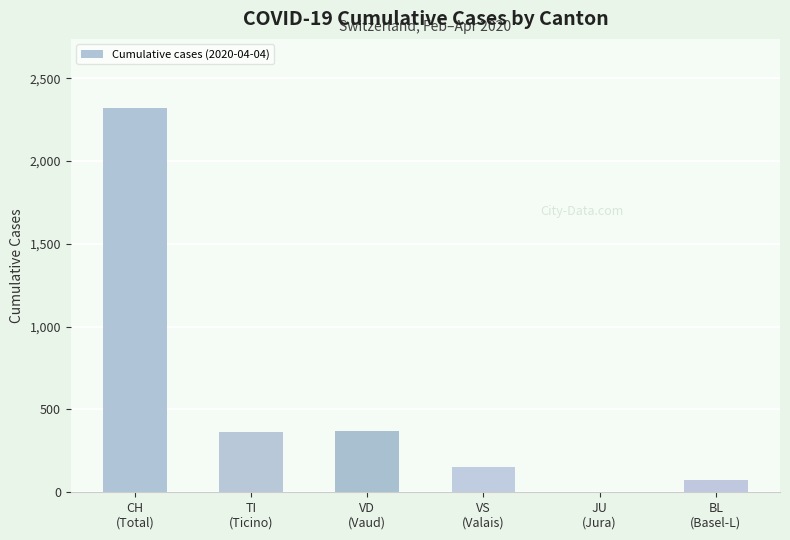

Does the chart contain stacked bars?

No